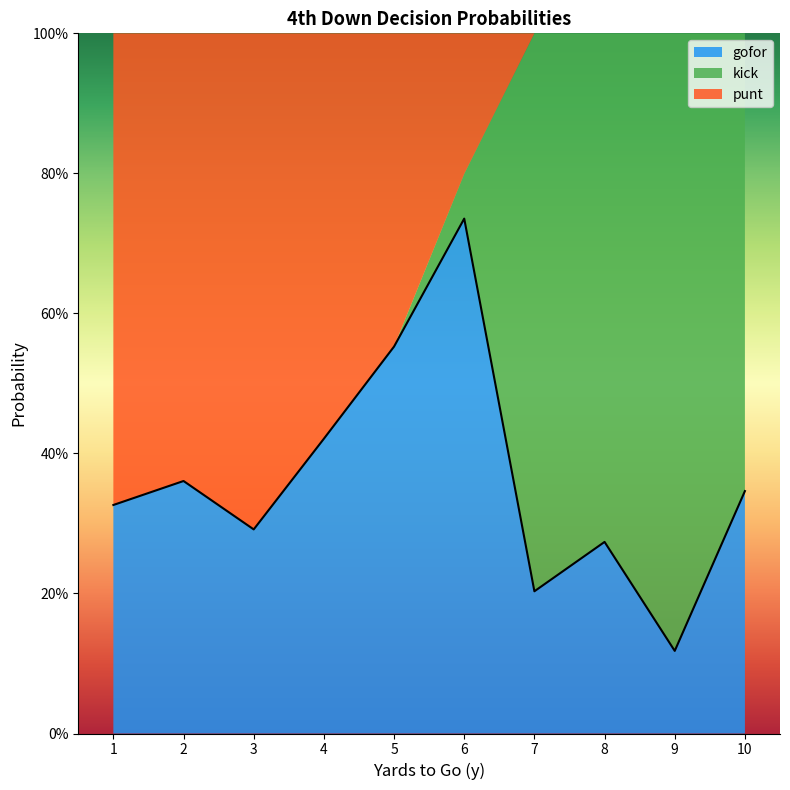

Is it true that gofor equals -0.5 at 35?

False